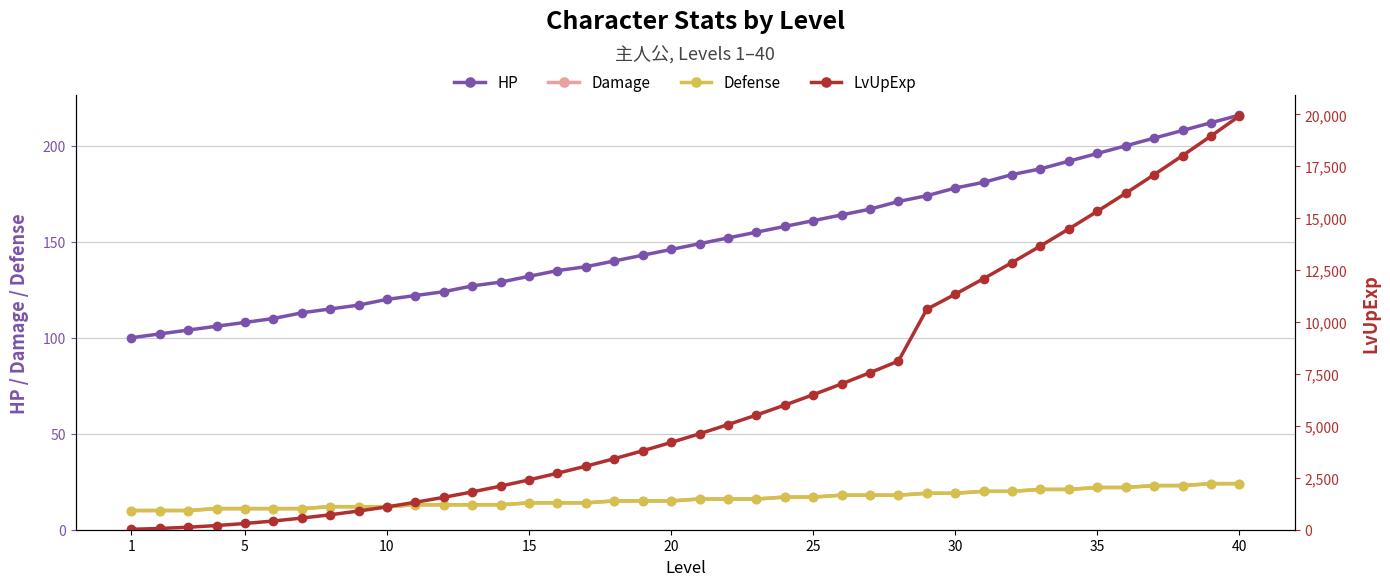

Is the value of HP at 23 greater than the value of LvUpExp at 25?

No